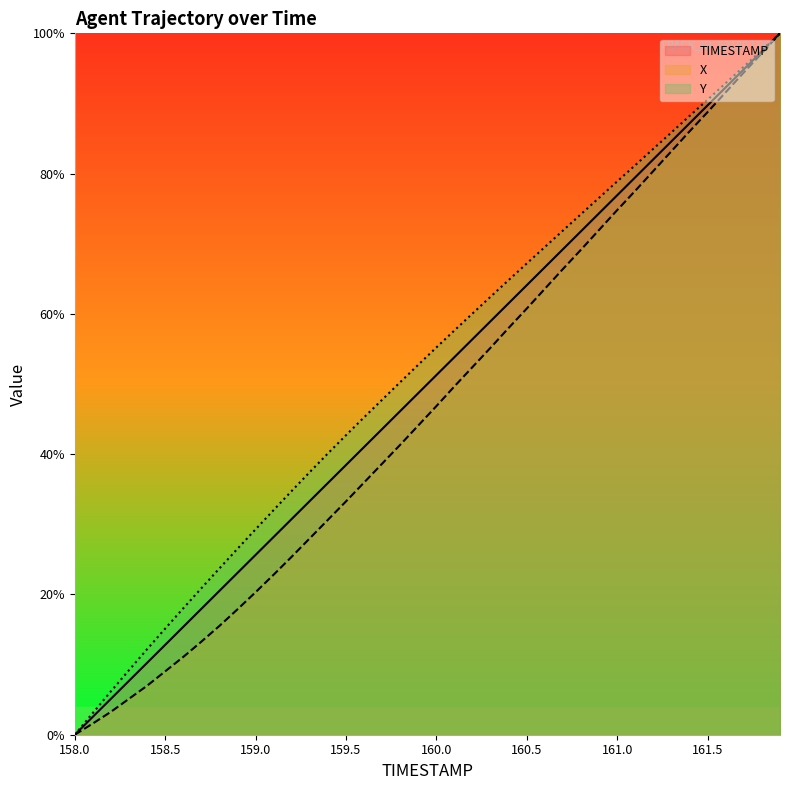

Reading left to right, extract all data points from this chart.

TIMESTAMP: 158.0=0.0	158.1=2.6	158.2=5.1	158.3=7.7	158.4=10.3	158.5=12.8	158.6=15.4	158.7=17.9	158.8=20.5	158.9=23.1	159.0=25.6	159.1=28.2	159.2=30.8	159.3=33.3	159.4=35.9	159.5=38.5	159.6=41.0	159.7=43.6	159.8=46.2	159.9=48.7	160.0=51.3	160.1=53.8	160.2=56.4	160.3=59.0	160.4=61.5	160.5=64.1	160.6=66.7	160.7=69.2	160.8=71.8	160.9=74.4	161.0=76.9	161.1=79.5	161.2=82.1	161.3=84.6	161.4=87.2	161.5=89.7	161.6=92.3	161.7=94.9	161.8=97.4	161.9=100.0
X: 158.0=0.0	158.1=1.6	158.2=3.3	158.3=5.1	158.4=7.0	158.5=9.0	158.6=11.1	158.7=13.3	158.8=15.5	158.9=17.9	159.0=20.3	159.1=22.8	159.2=25.4	159.3=28.0	159.4=30.6	159.5=33.3	159.6=36.0	159.7=38.7	159.8=41.3	159.9=44.1	160.0=46.9	160.1=49.7	160.2=52.4	160.3=55.2	160.4=58.0	160.5=60.8	160.6=63.6	160.7=66.4	160.8=69.2	160.9=72.0	161.0=74.8	161.1=77.6	161.2=80.4	161.3=83.2	161.4=86.0	161.5=88.8	161.6=91.6	161.7=94.4	161.8=97.2	161.9=100.0
Y: 158.0=0.0	158.1=3.1	158.2=6.2	158.3=9.2	158.4=12.2	158.5=15.1	158.6=18.0	158.7=20.9	158.8=23.7	158.9=26.5	159.0=29.3	159.1=32.0	159.2=34.8	159.3=37.5	159.4=40.1	159.5=42.7	159.6=45.3	159.7=47.8	159.8=50.3	159.9=52.8	160.0=55.2	160.1=57.7	160.2=60.1	160.3=62.5	160.4=64.8	160.5=67.2	160.6=69.5	160.7=71.9	160.8=74.2	160.9=76.6	161.0=78.9	161.1=81.2	161.2=83.5	161.3=85.9	161.4=88.2	161.5=90.6	161.6=92.9	161.7=95.3	161.8=97.6	161.9=100.0